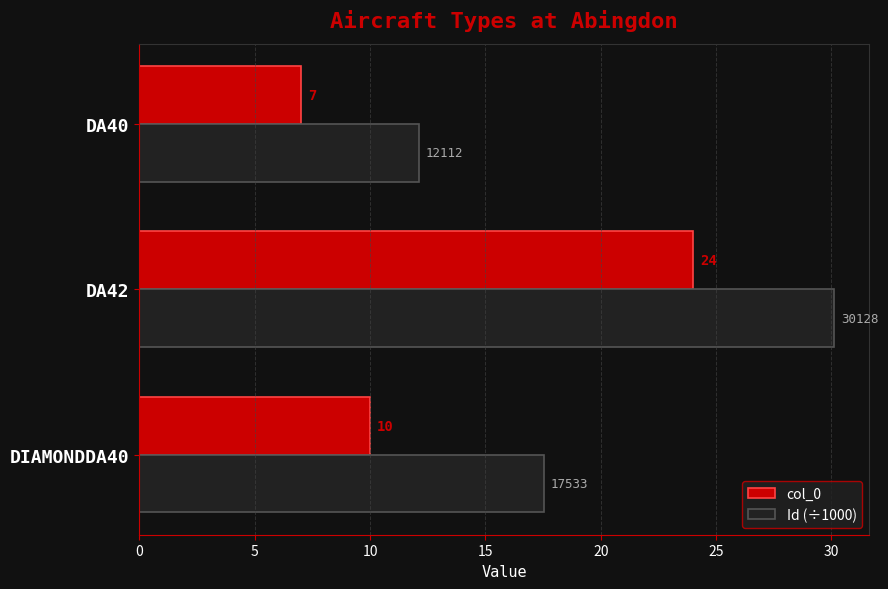

What is the difference between the second highest and minimum values in the col_0 series?

3.0